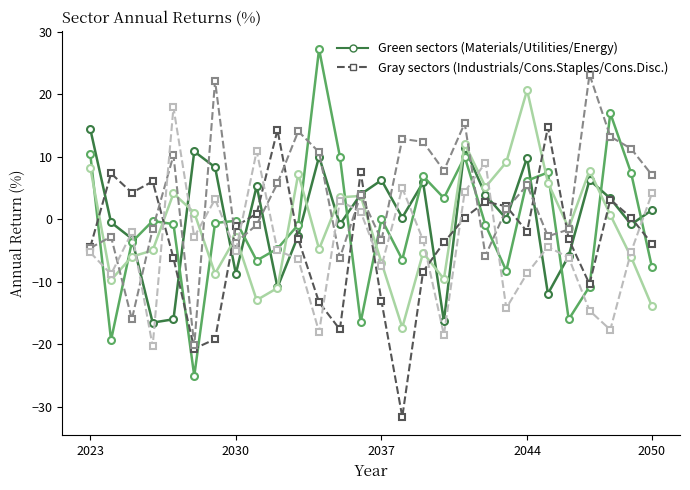

How many lines are shown in the chart?

6